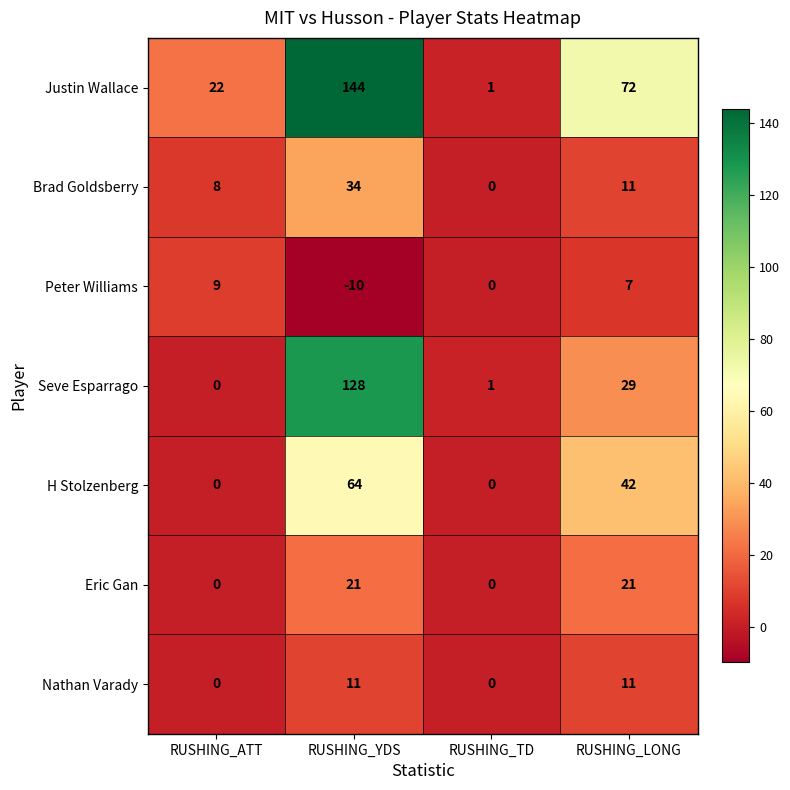

At which label does Peter Williams reach its peak?

RUSHING_ATT